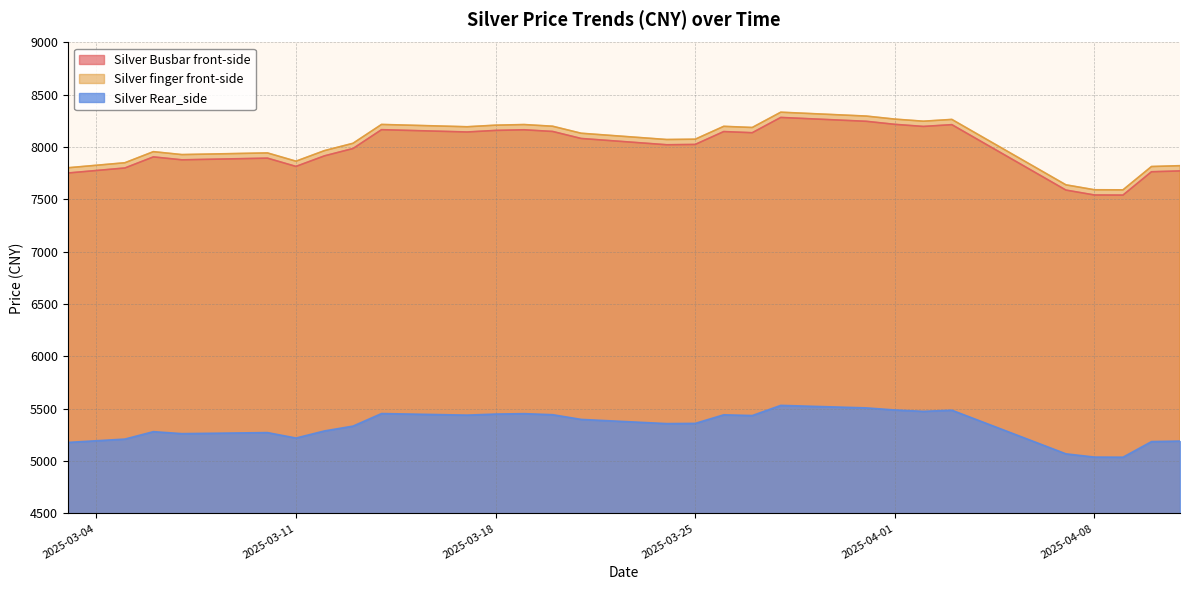

Where is the first local minimum for Silver finger front-side?

2025-03-07